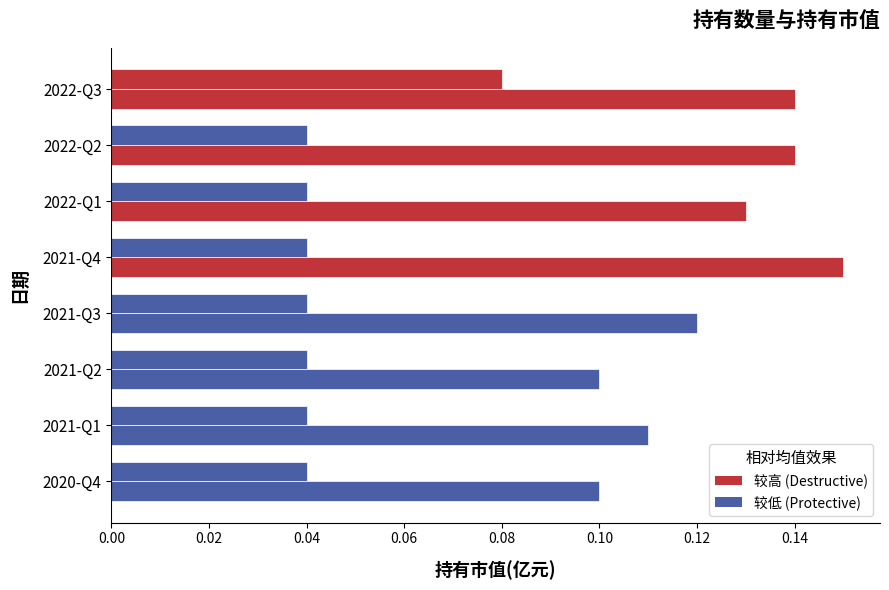

Count the number of data series in this chart.

2